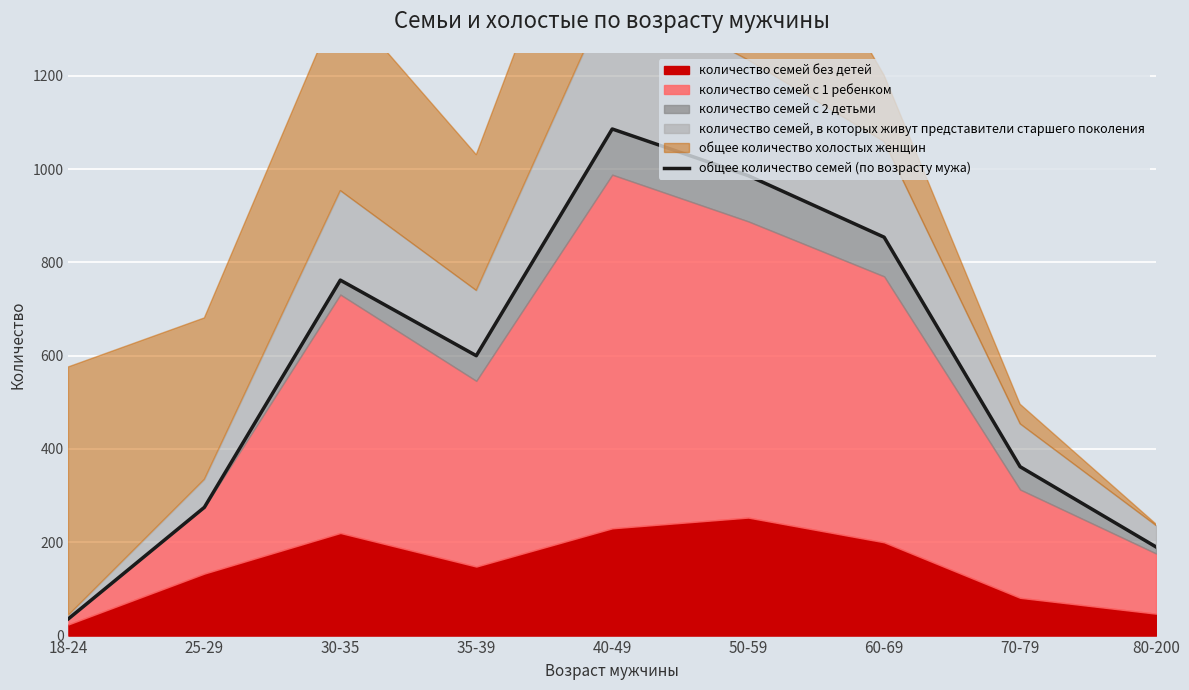

Reading left to right, what are all the values shown in this chart?

36	275	762	600	1086	986	854	362	190